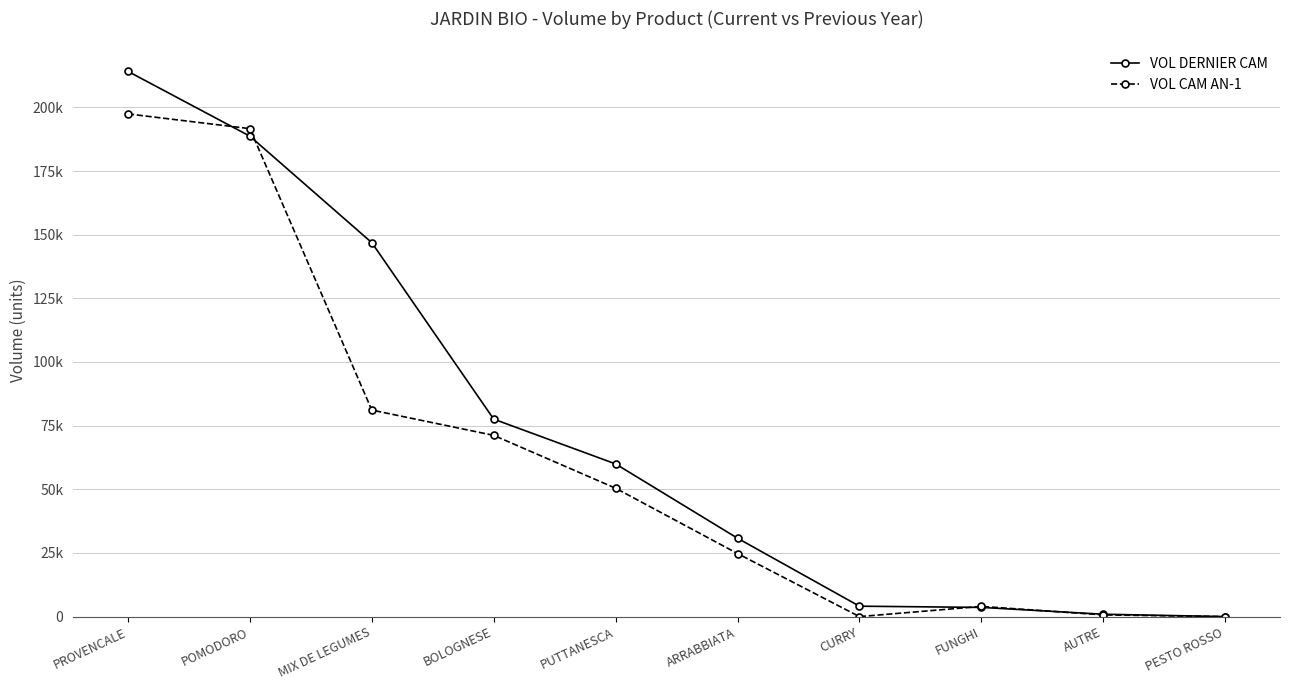

Which category has the lowest value in the VOL DERNIER CAM series?

PESTO ROSSO